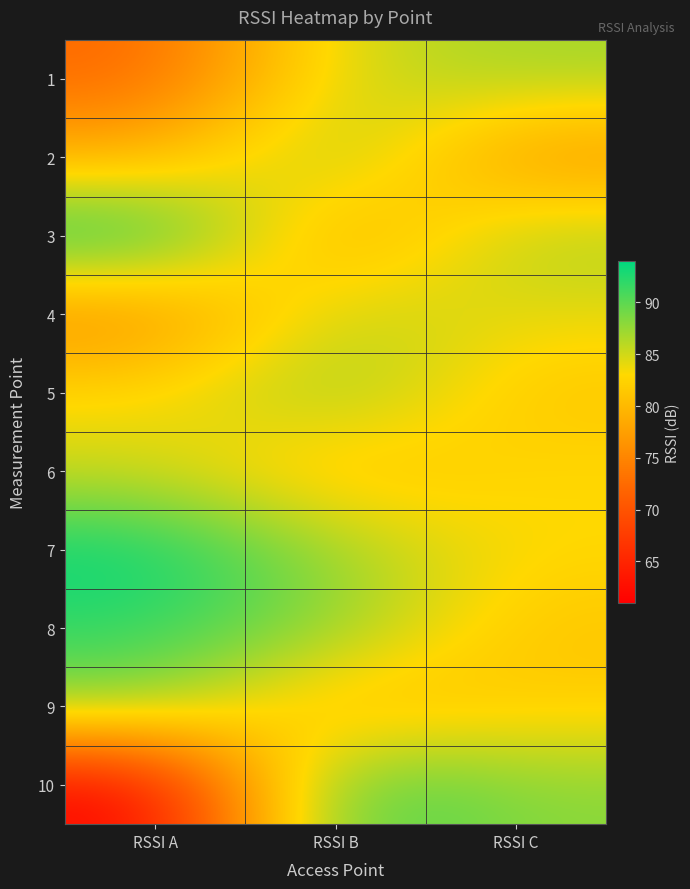

Reading right to left, extract all data points from this chart.

1: RSSI C=87	RSSI B=85	RSSI A=72
2: RSSI C=76	RSSI B=88	RSSI A=79
3: RSSI C=87	RSSI B=77	RSSI A=94
4: RSSI C=84	RSSI B=86	RSSI A=75
5: RSSI C=81	RSSI B=88	RSSI A=83
6: RSSI C=83	RSSI B=80	RSSI A=85
7: RSSI C=83	RSSI B=87	RSSI A=94
8: RSSI C=81	RSSI B=88	RSSI A=92
9: RSSI C=82	RSSI B=79	RSSI A=88
10: RSSI C=88	RSSI B=92	RSSI A=61